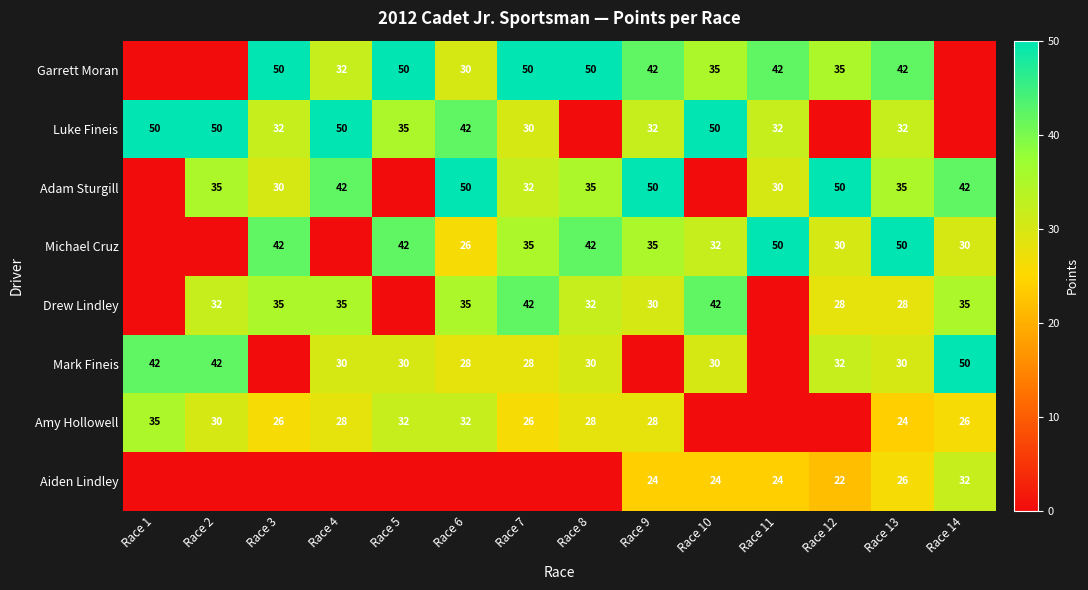

What is the total value across all series at Race 12?

197